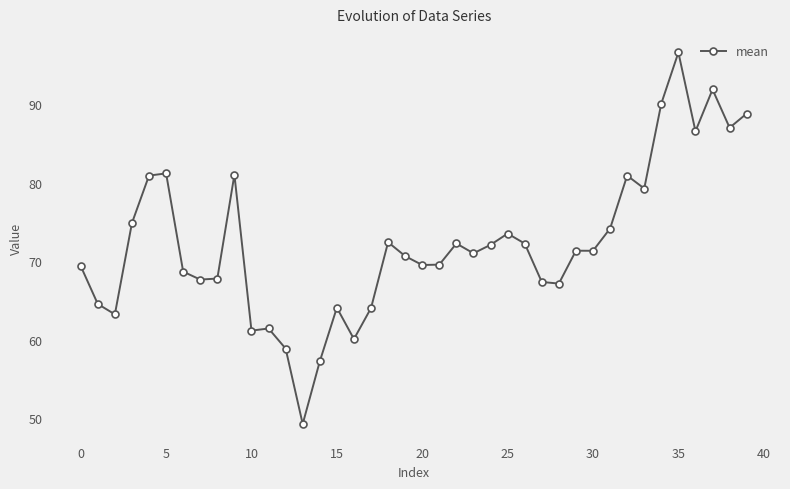

What is the smallest value displayed?

49.3